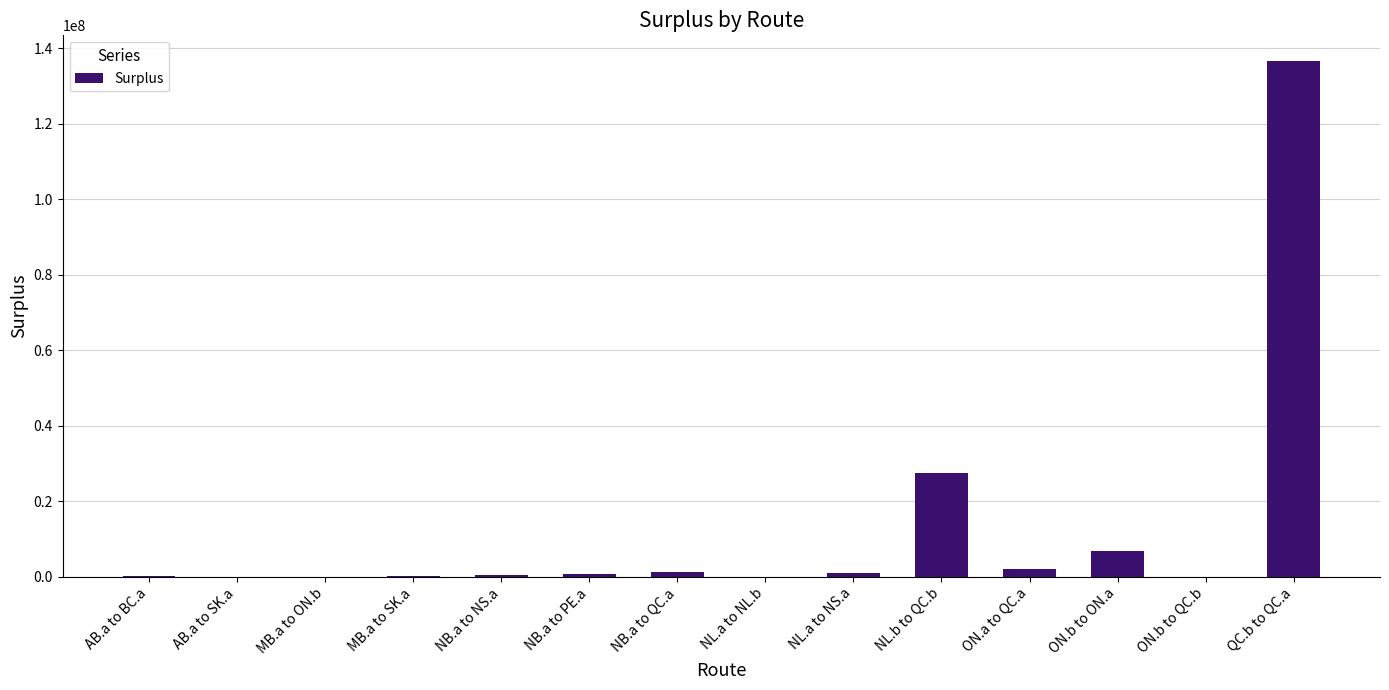

Which has a higher value, NB.a to NS.a or QC.b to QC.a?

QC.b to QC.a